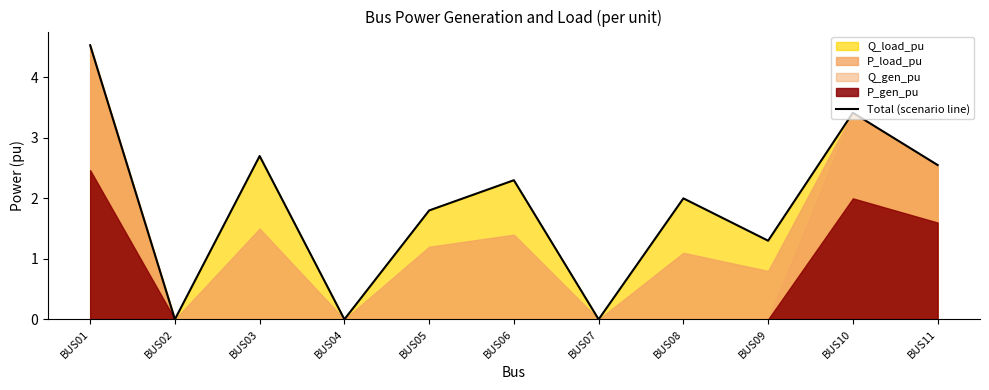

What is the difference between the maximum and minimum values?

4.5